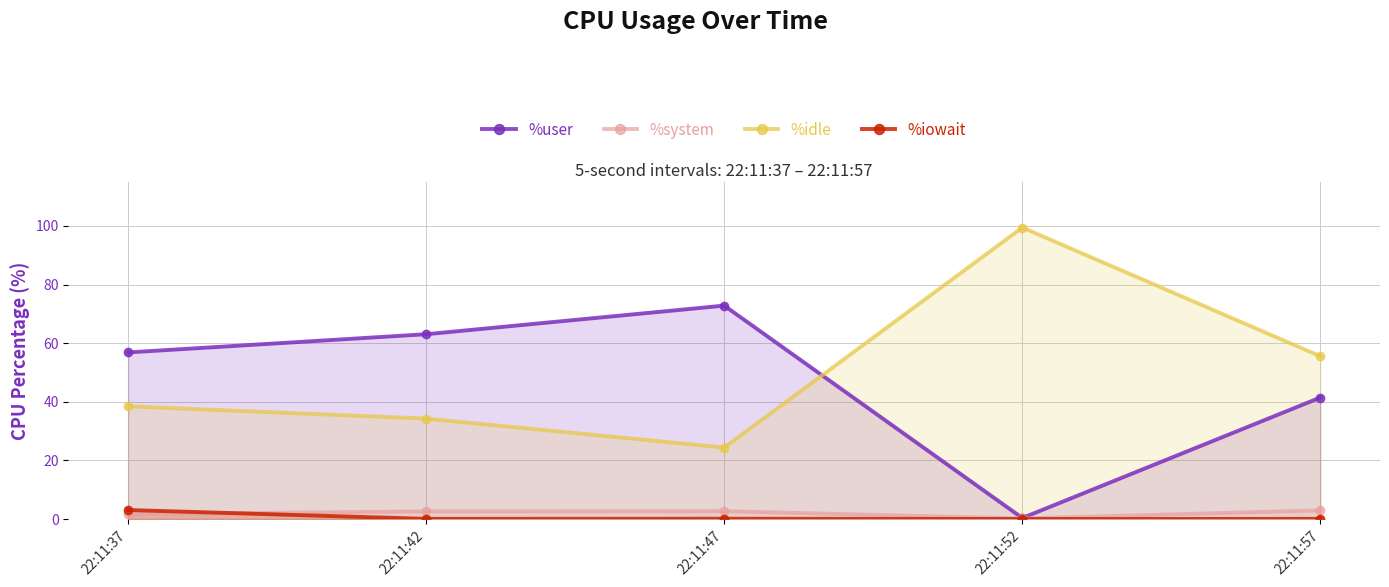

Which label corresponds to the smallest value in the chart?

22:11:52